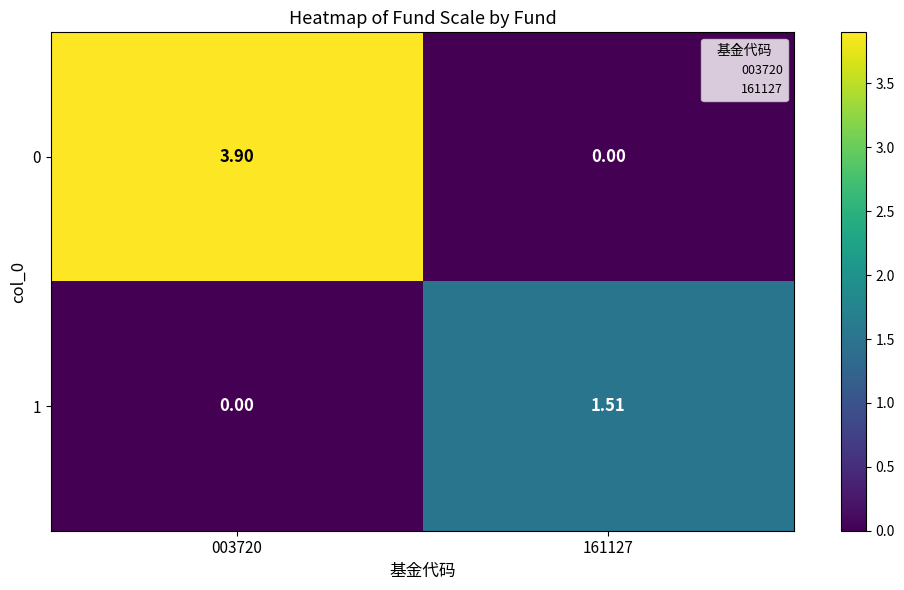

Is the value of 0 at 003720 greater than the value of 1 at 003720?

Yes